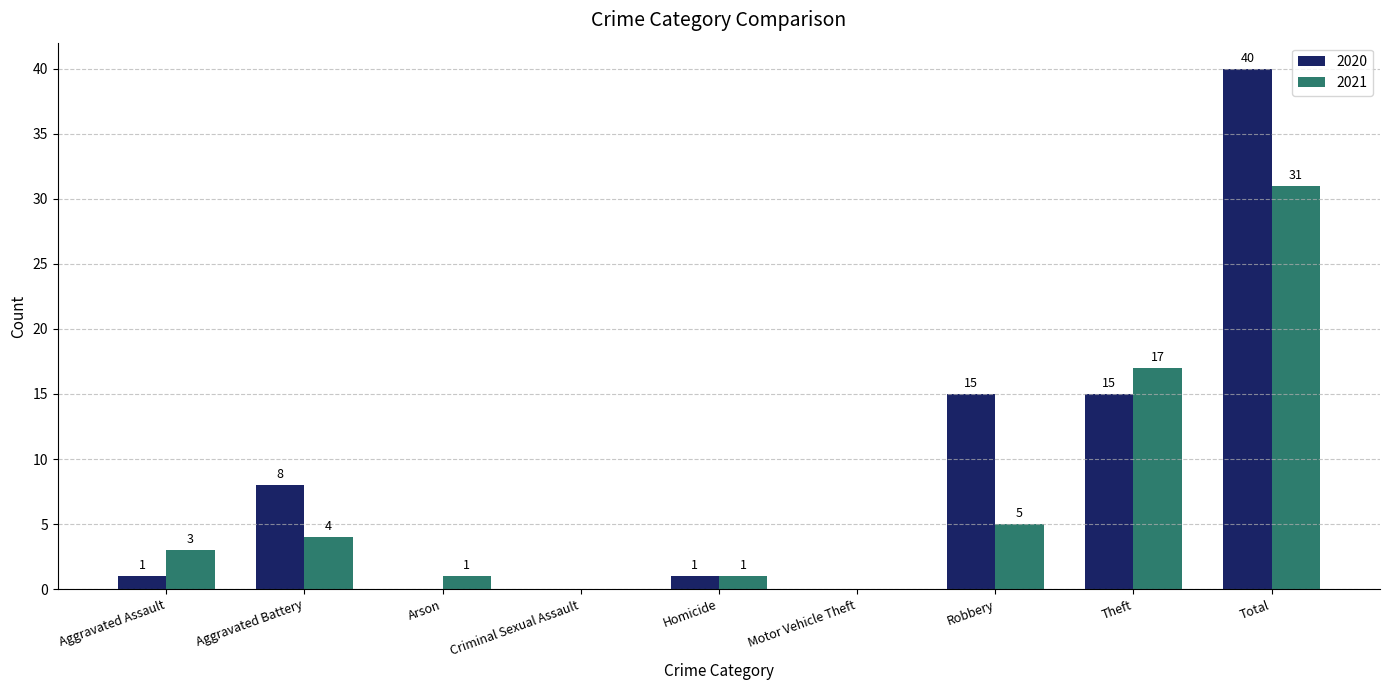

What is the greatest value displayed?

40